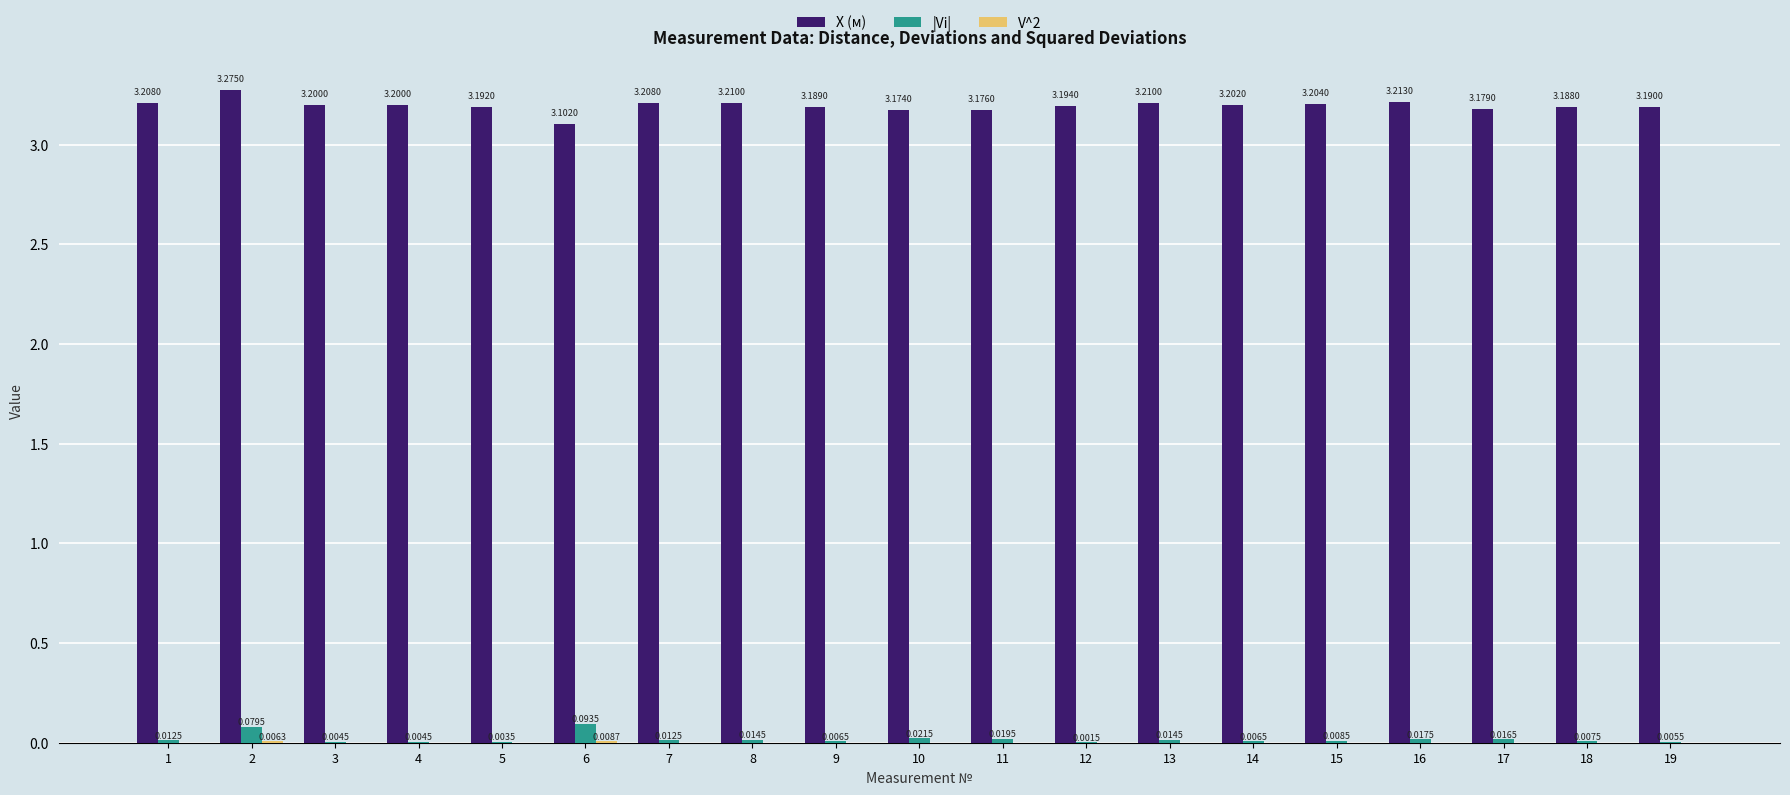

What is the sum of all |Vi| values?

0.4